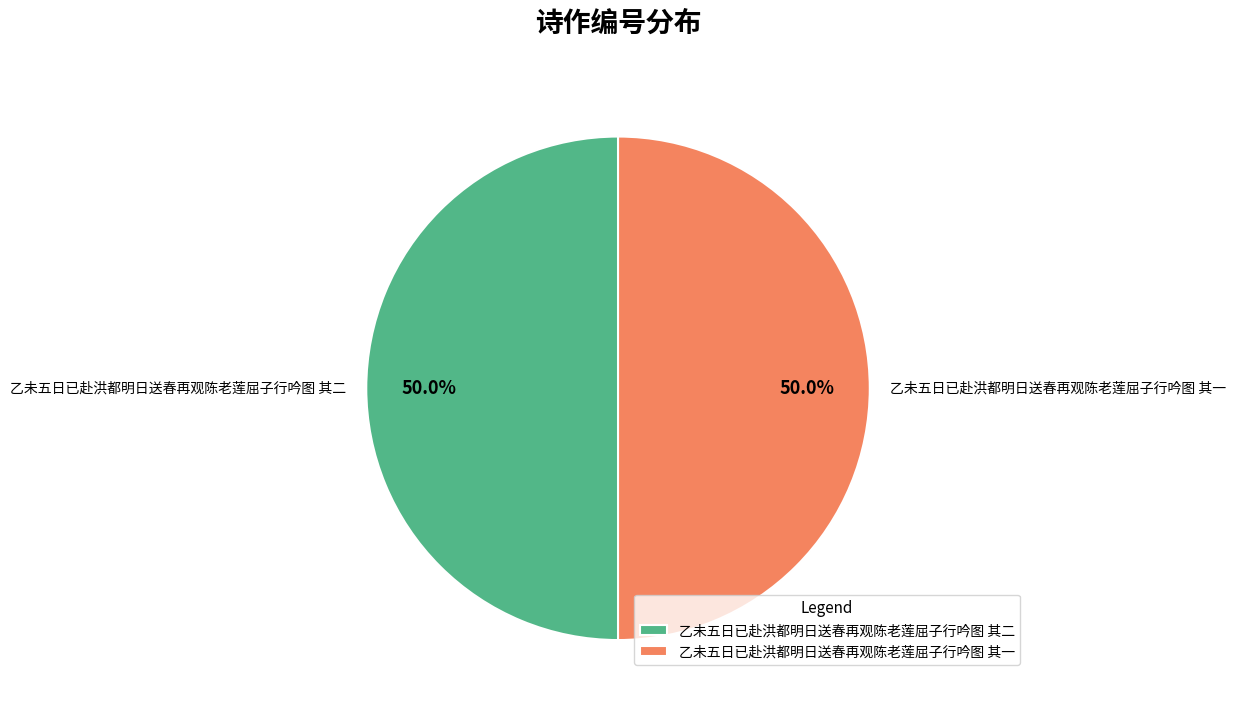

To the nearest percent, what is the combined percentage of 乙未五日已赴洪都明日送春再观陈老莲屈子行吟图 其一 and 乙未五日已赴洪都明日送春再观陈老莲屈子行吟图 其二?

100%